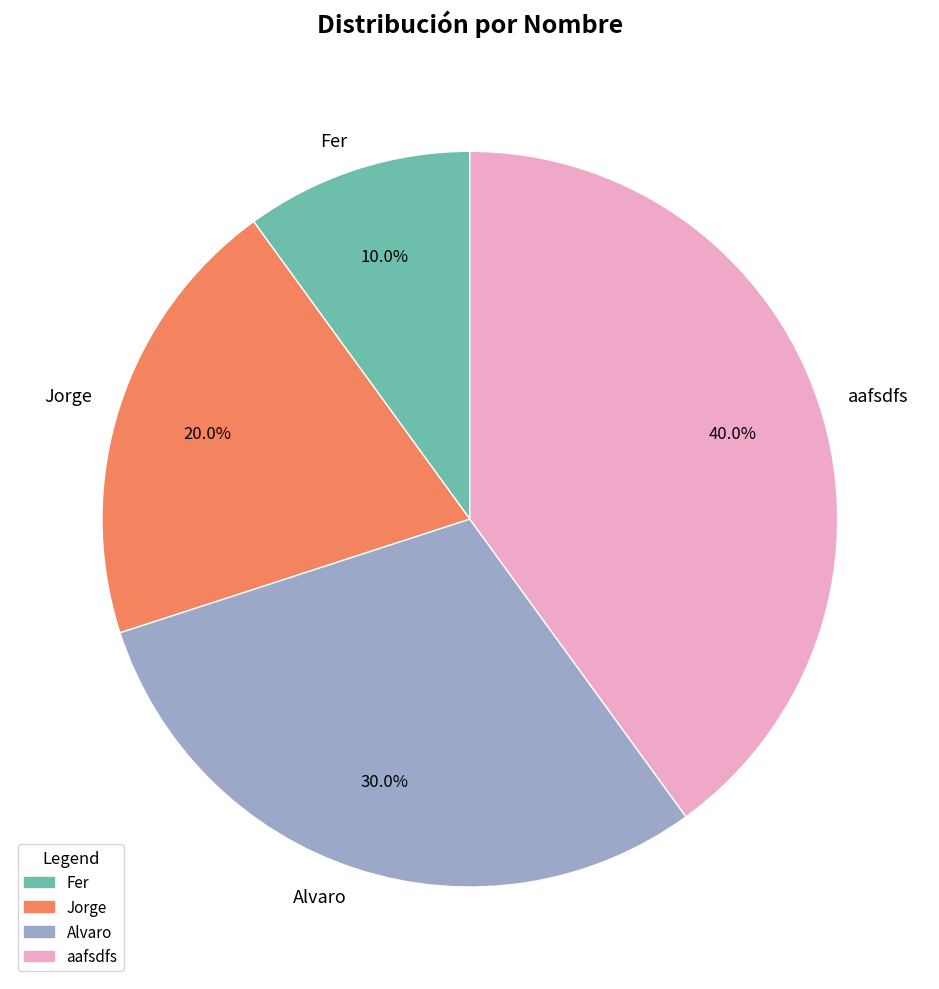

True or false: aafsdfs accounts for 26% of the total.

False